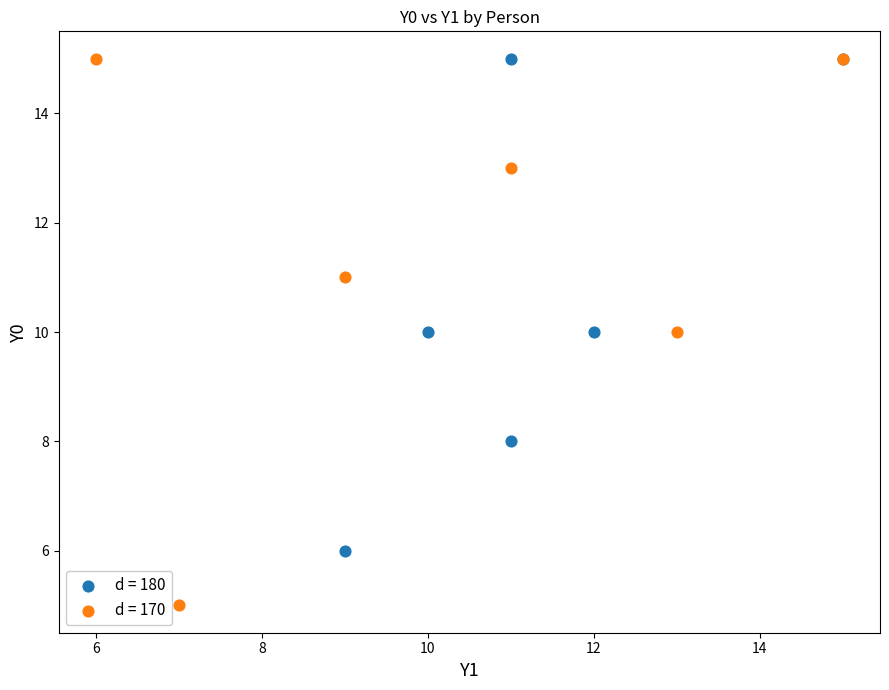

Which series has the widest spread of Y values?

d = 170